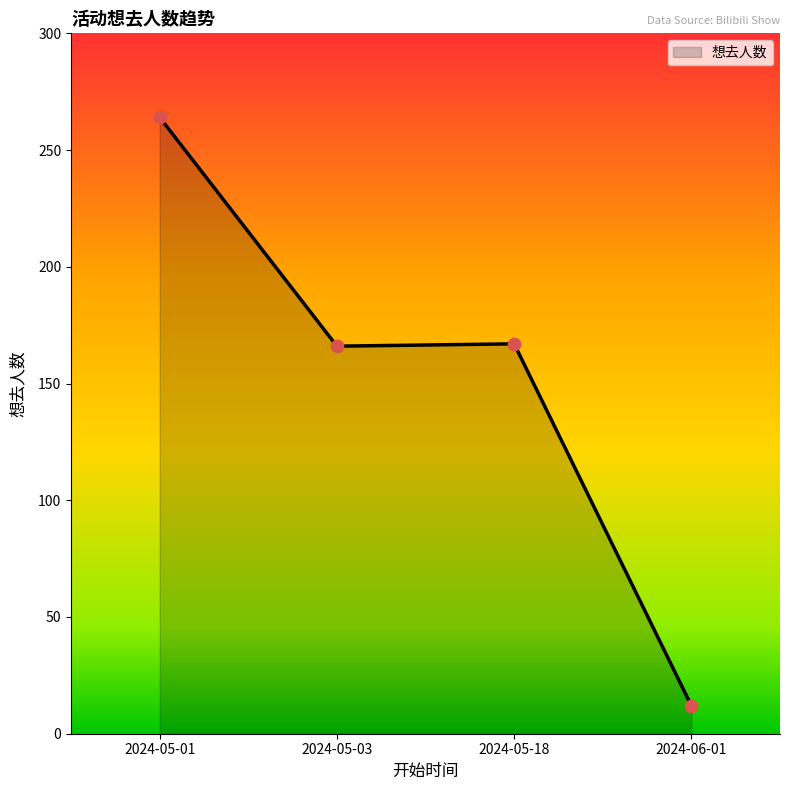

Approximately how many times larger is the value at 2024-05-18 compared to 2024-05-03?

1.0